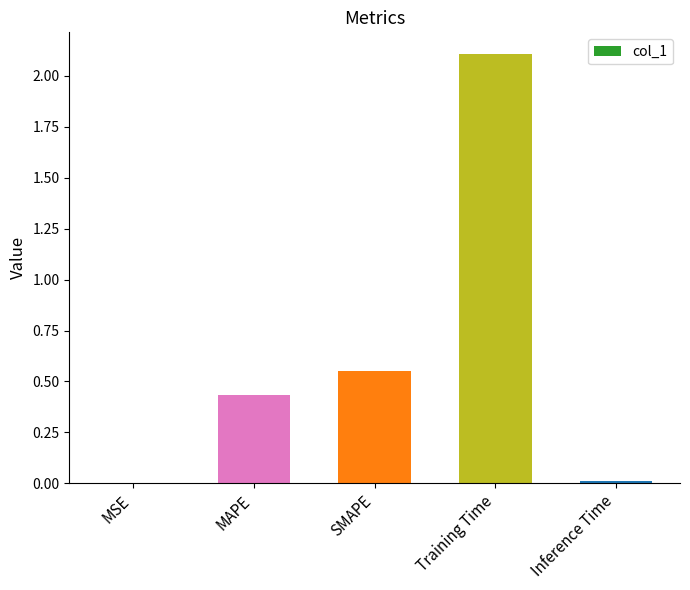

Between SMAPE and Training Time, which is larger?

Training Time